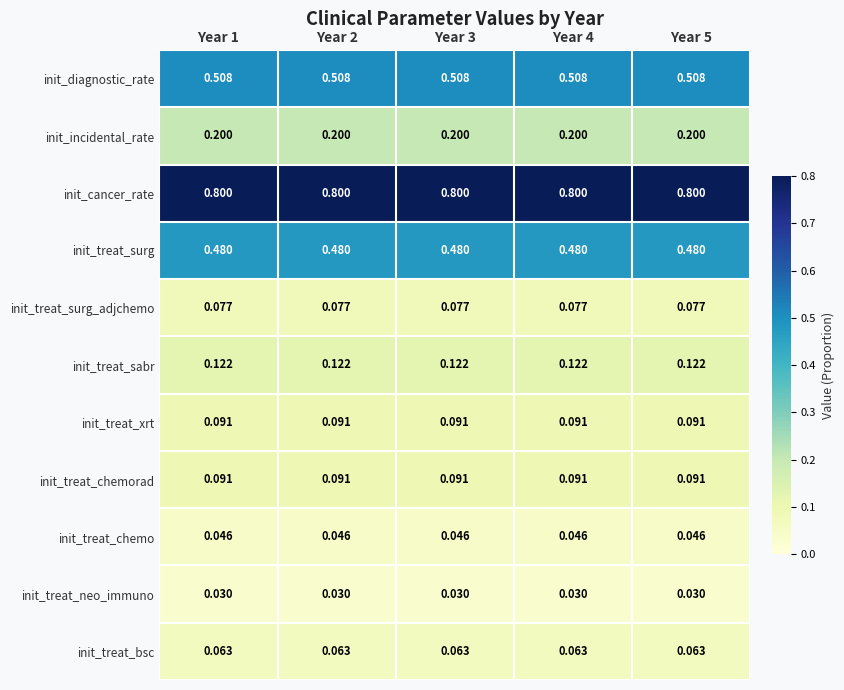

Is the value of init_cancer_rate at Year 4 greater than the value of init_treat_sabr at Year 5?

Yes